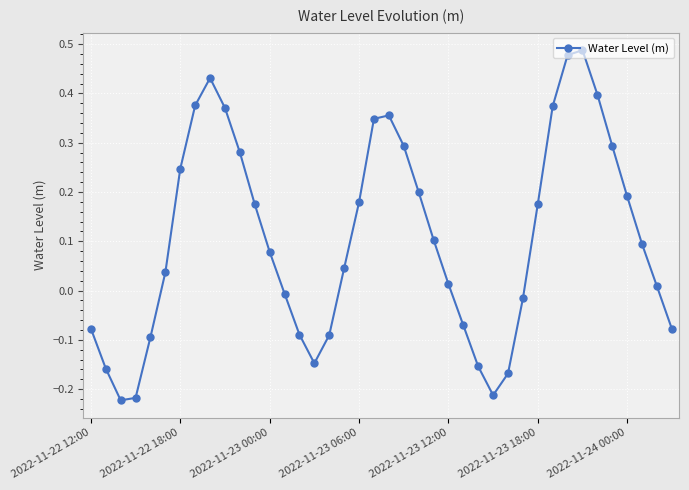

What is the difference between the maximum and minimum values?

0.7